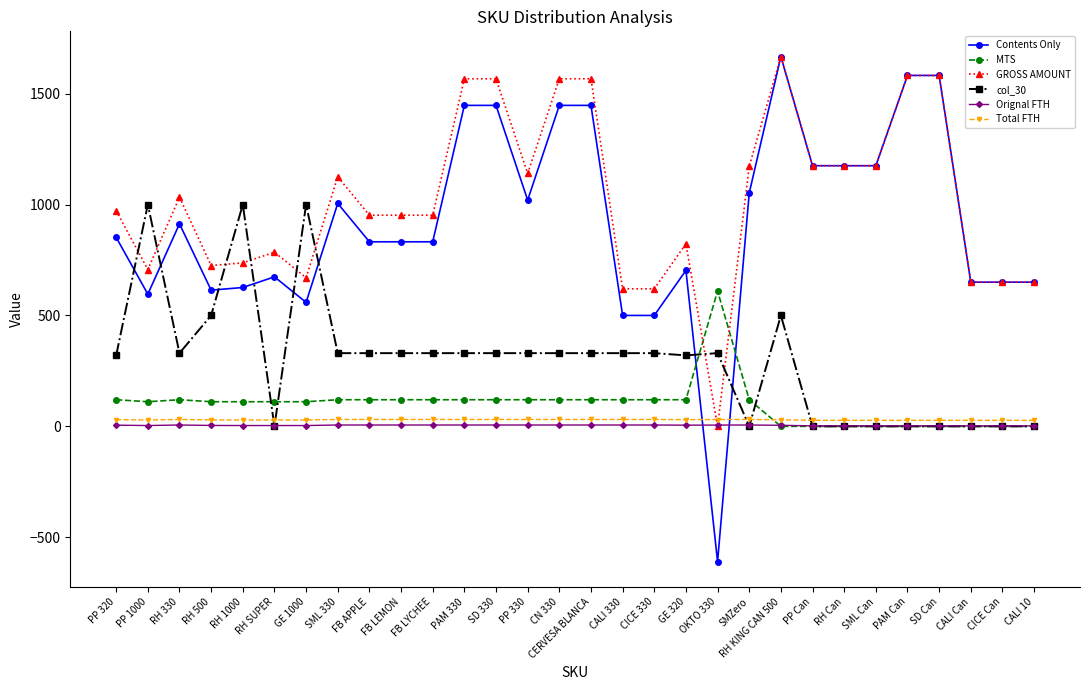

What is the value of the Orignal FTH point at the 7th from the left?

3.6